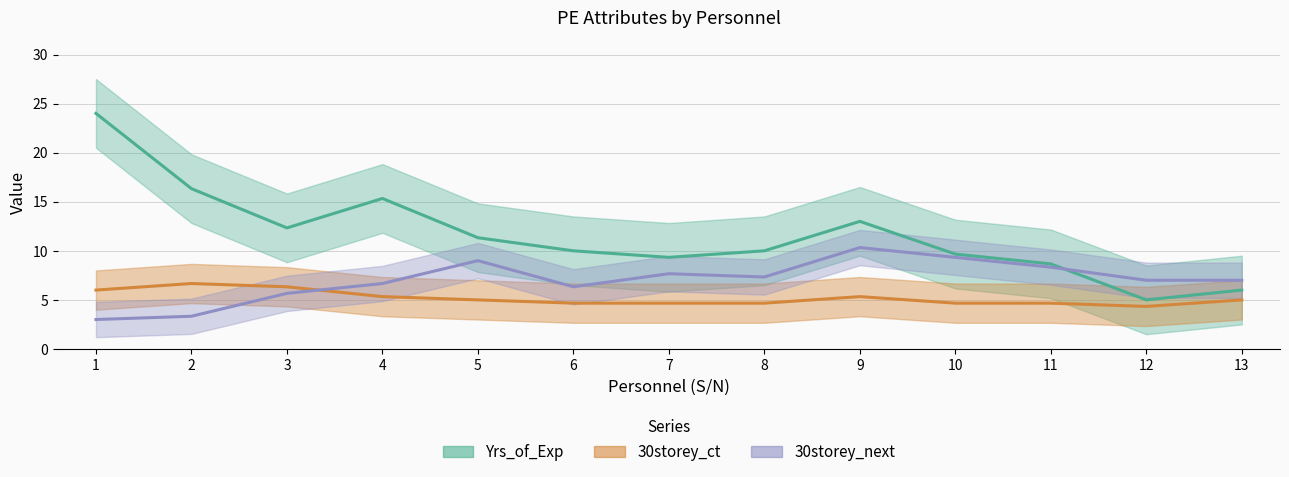

Is the value of 30storey_next at 12 greater than the value of 30storey_ct at 9?

Yes